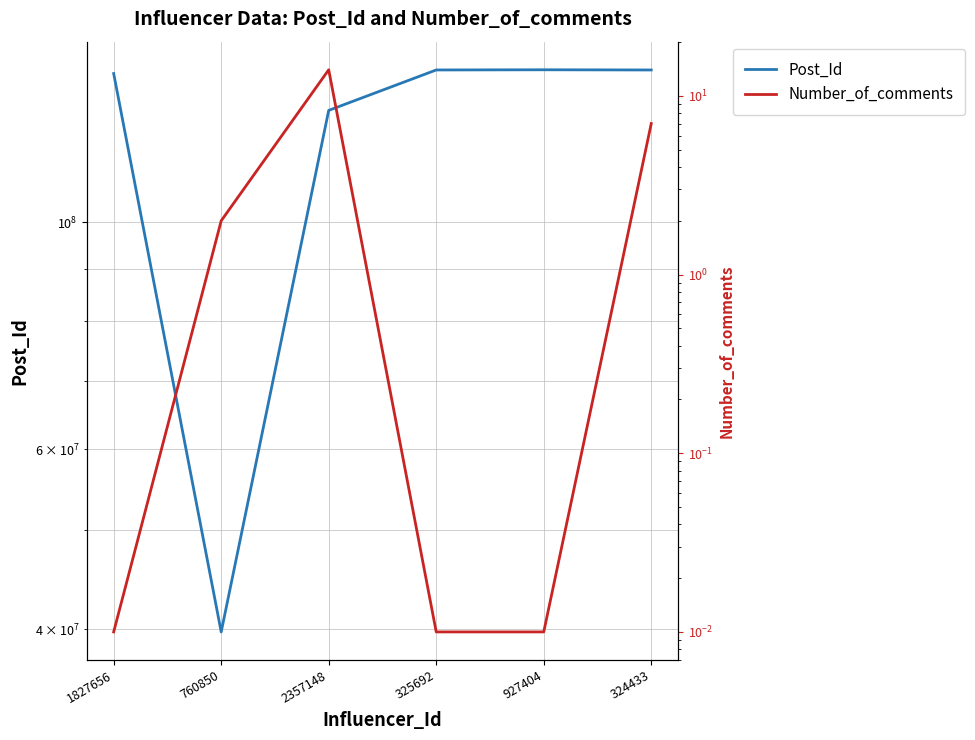

True or false: Number_of_comments and Post_Id cross at least once.

False